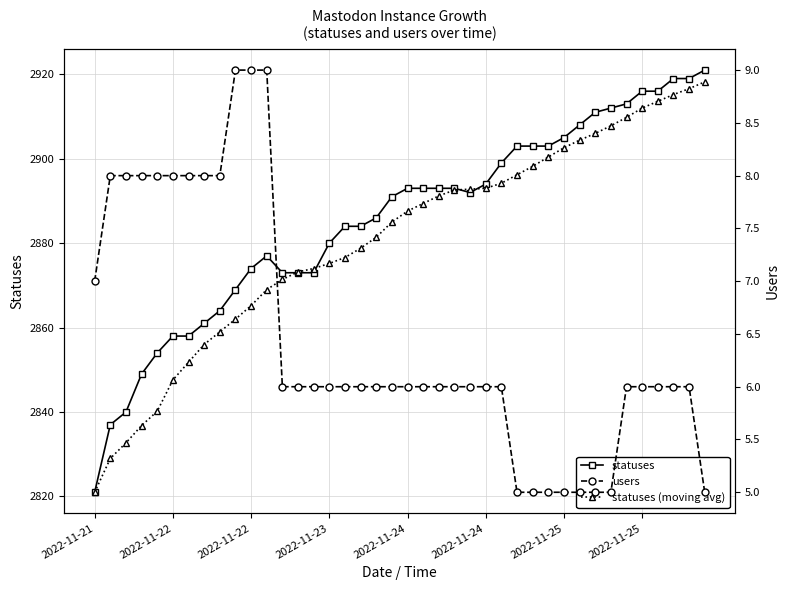

What is the value of the statuses point at the 7th from the left?

2858.0